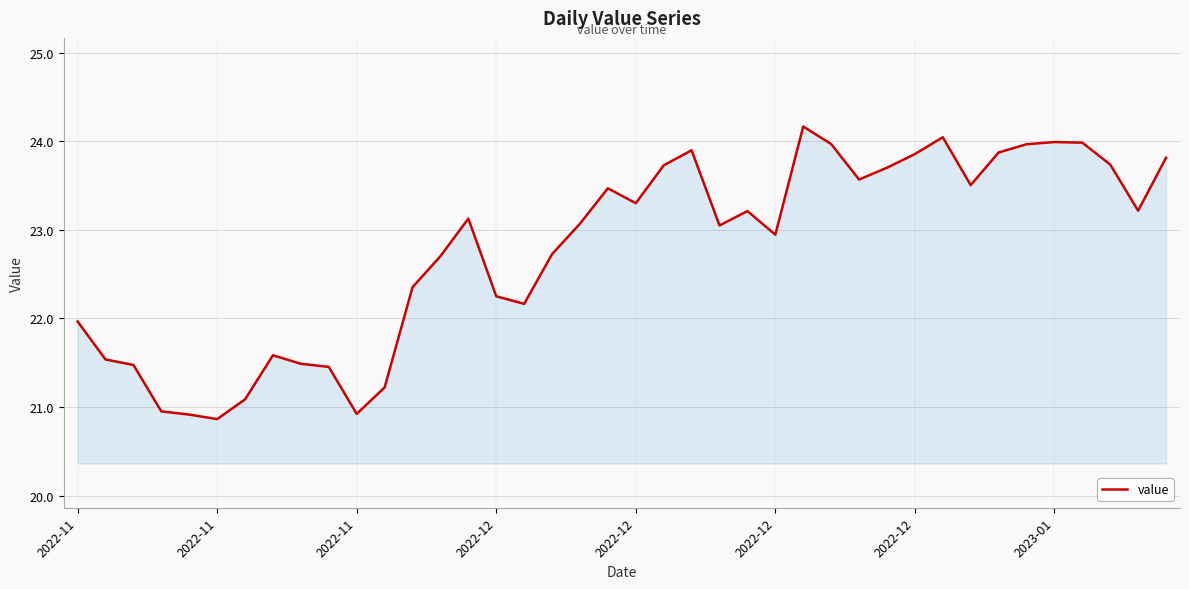

What is the smallest value displayed?

20.9